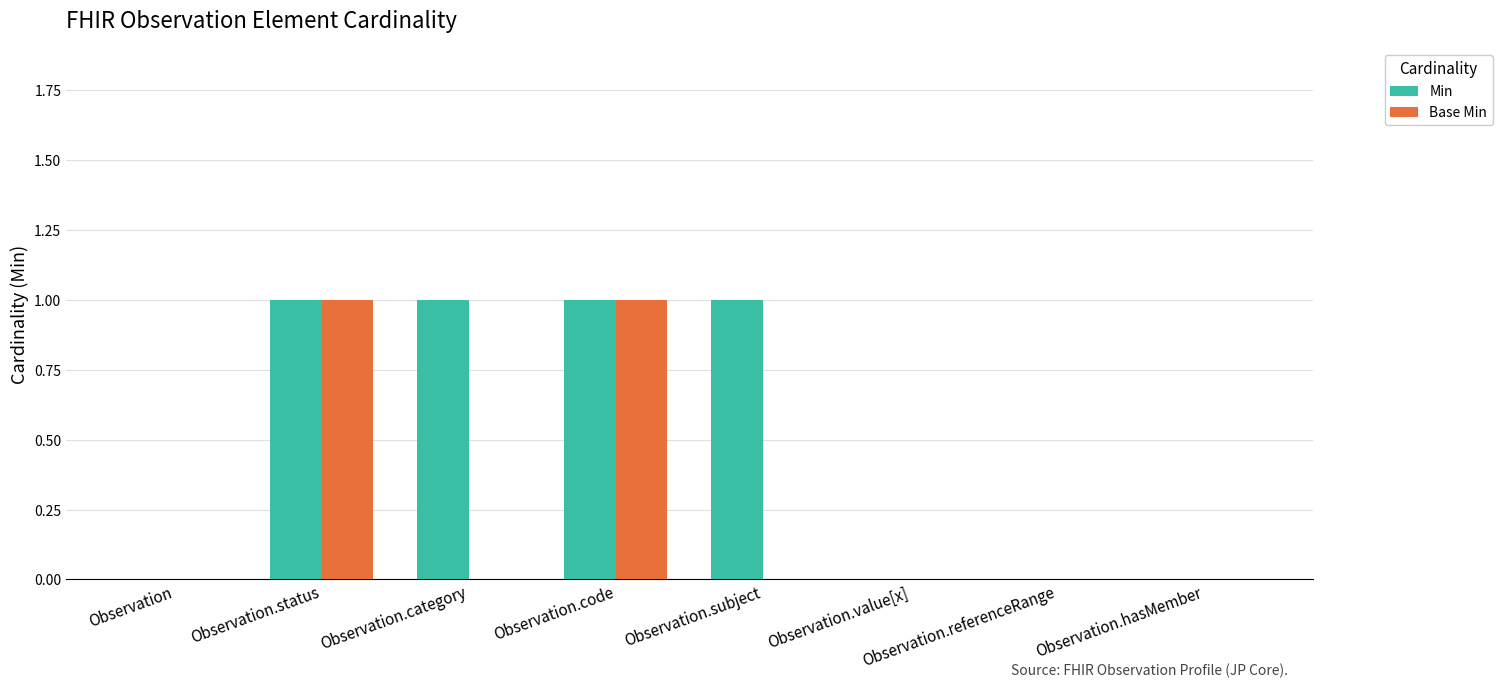

How many series are shown in this chart?

2